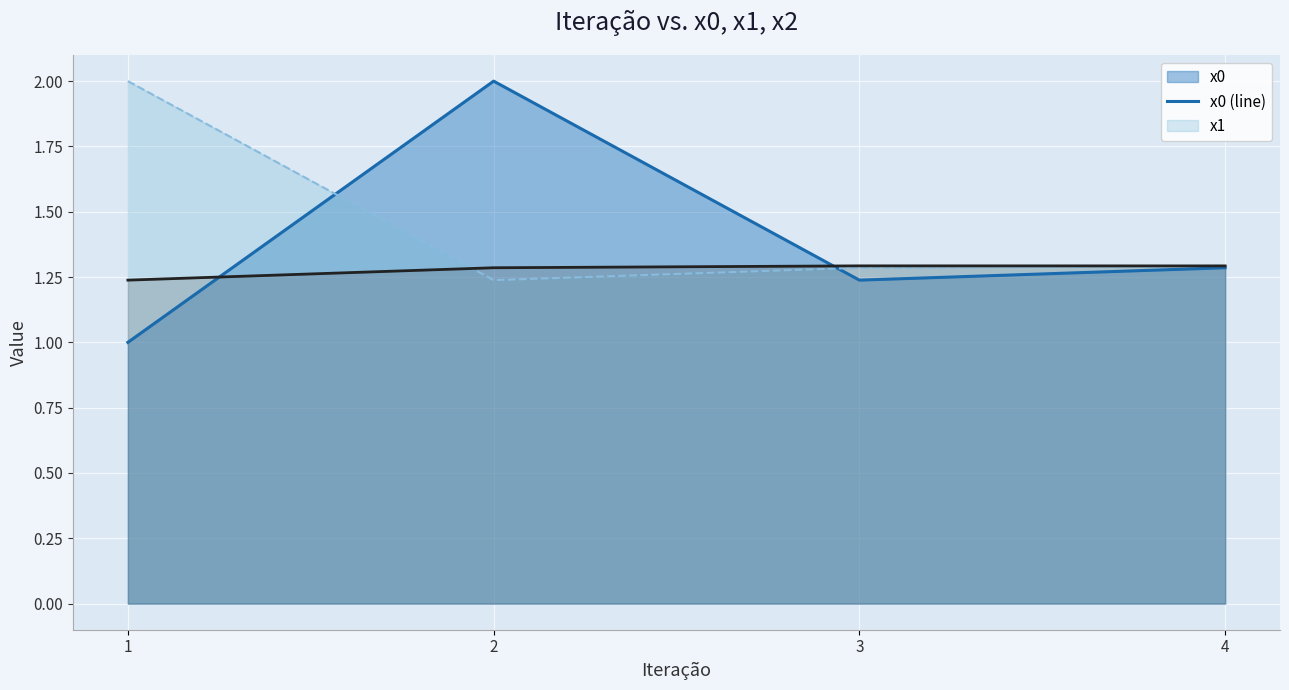

What is the value of the x2 (line) point at the 3rd from the left?

1.3